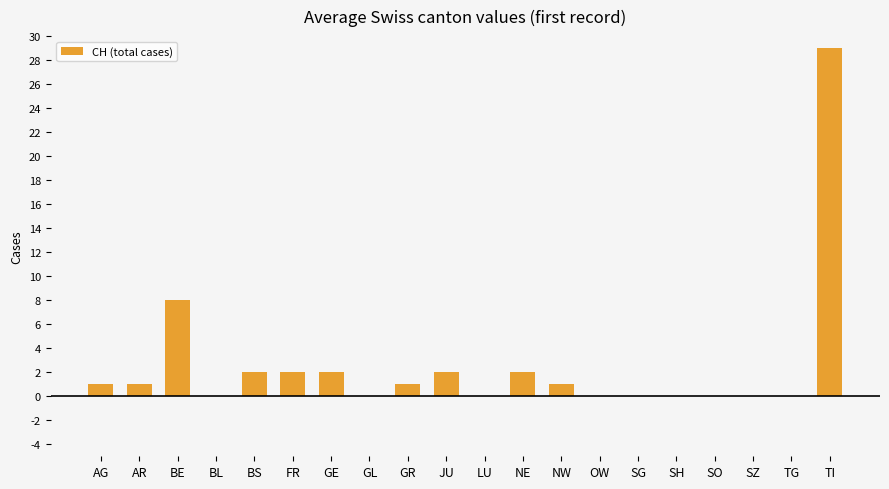

What is the sum of all values?

51